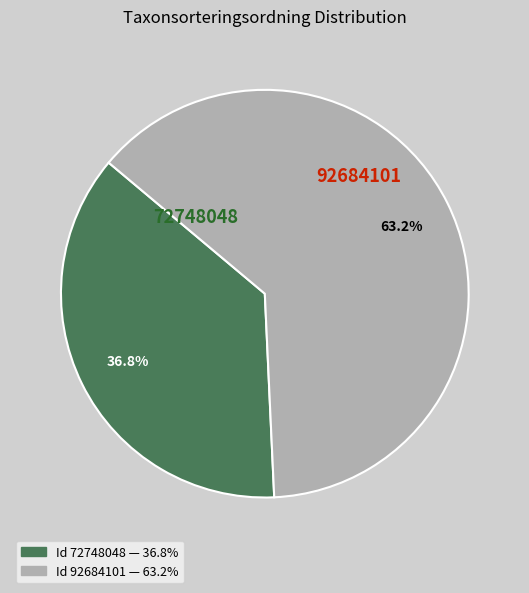

Does any single category account for the majority?

Yes